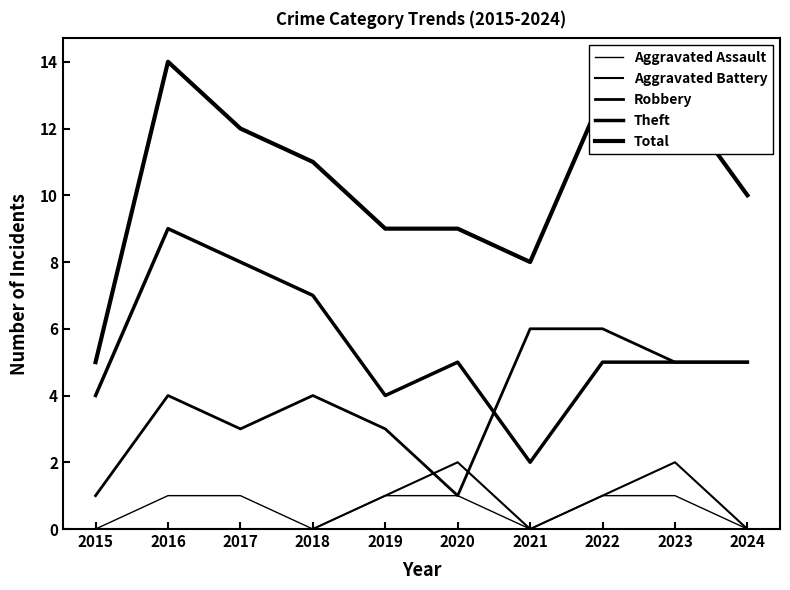

True or false: Aggravated Battery has a value of -1 at 2021.

False